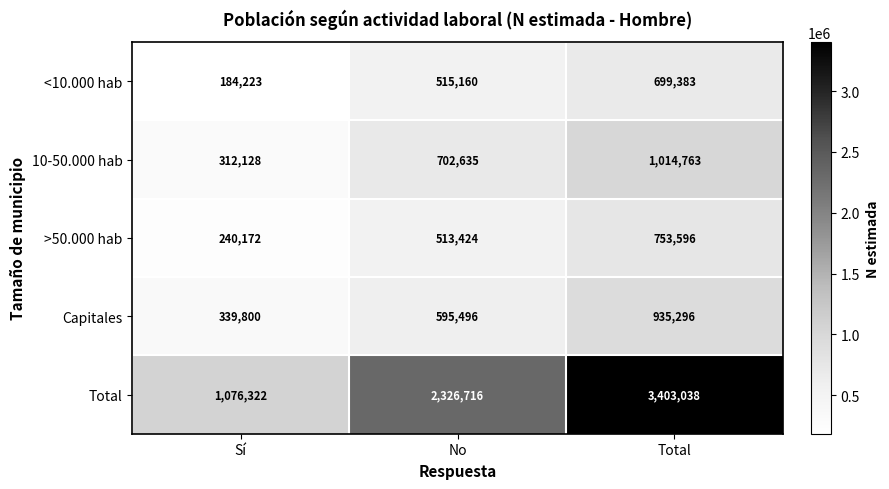

Count the number of categories in the chart.

3